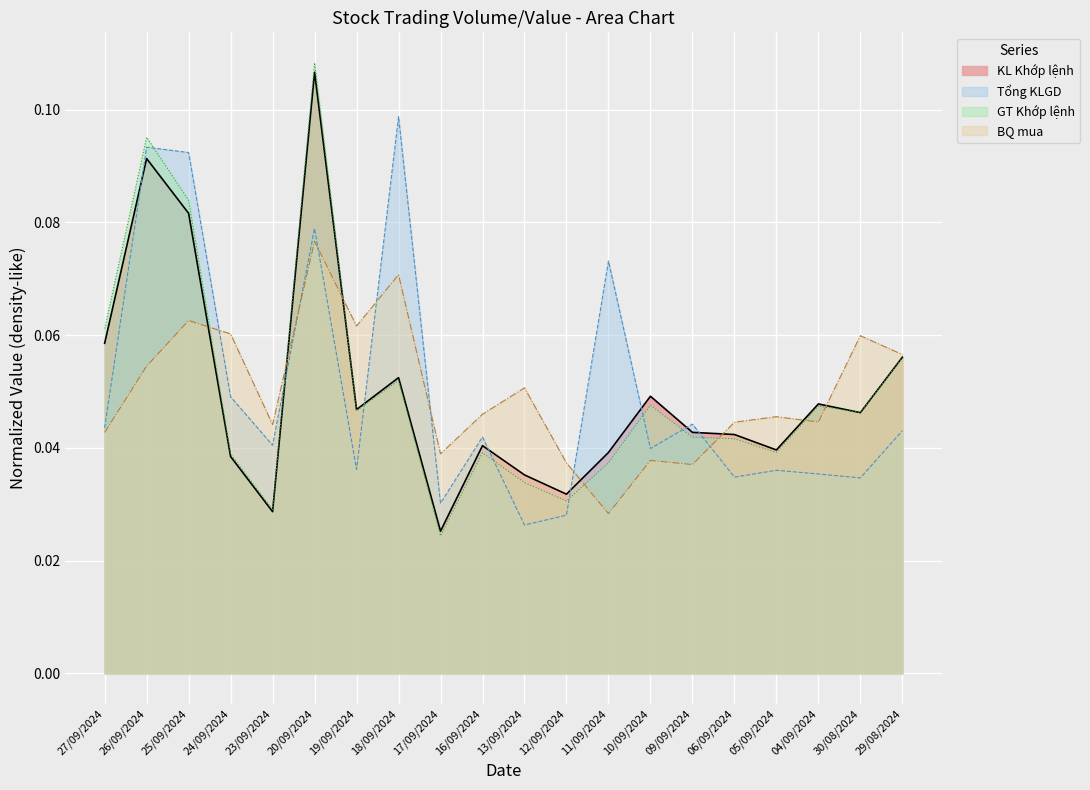

What is the sum of all GT Khớp lệnh values?

1.0